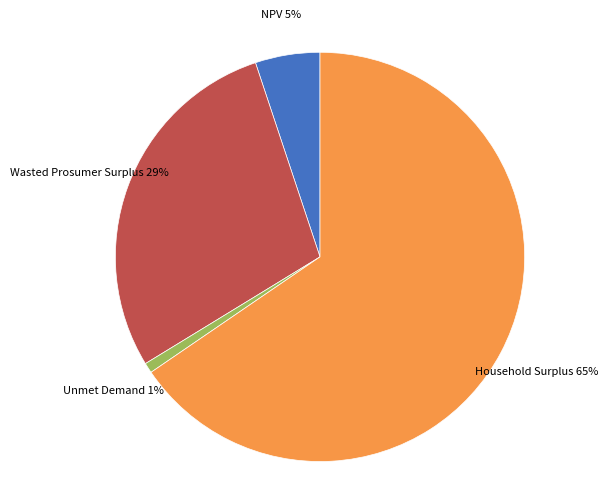

Is there a majority slice in this chart?

Yes